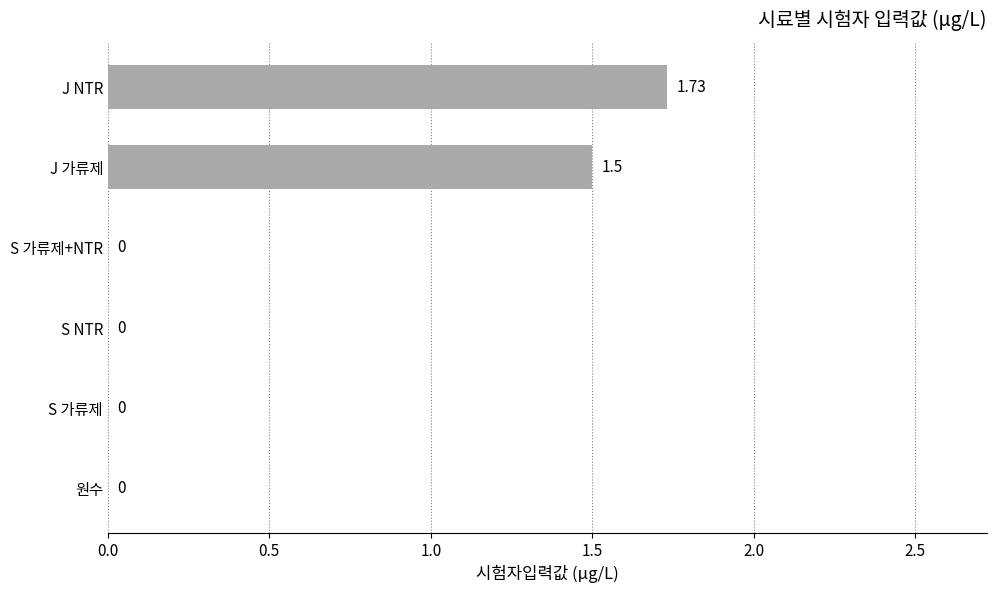

Which has a higher value, S 가류제+NTR or J 가류제?

J 가류제